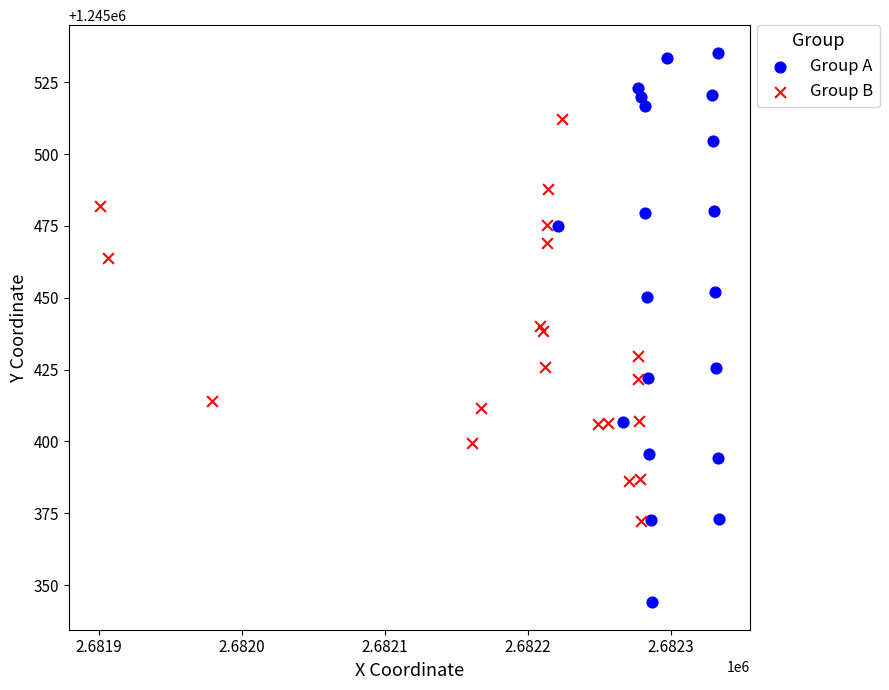

Which series contains the highest Y value?

Group A